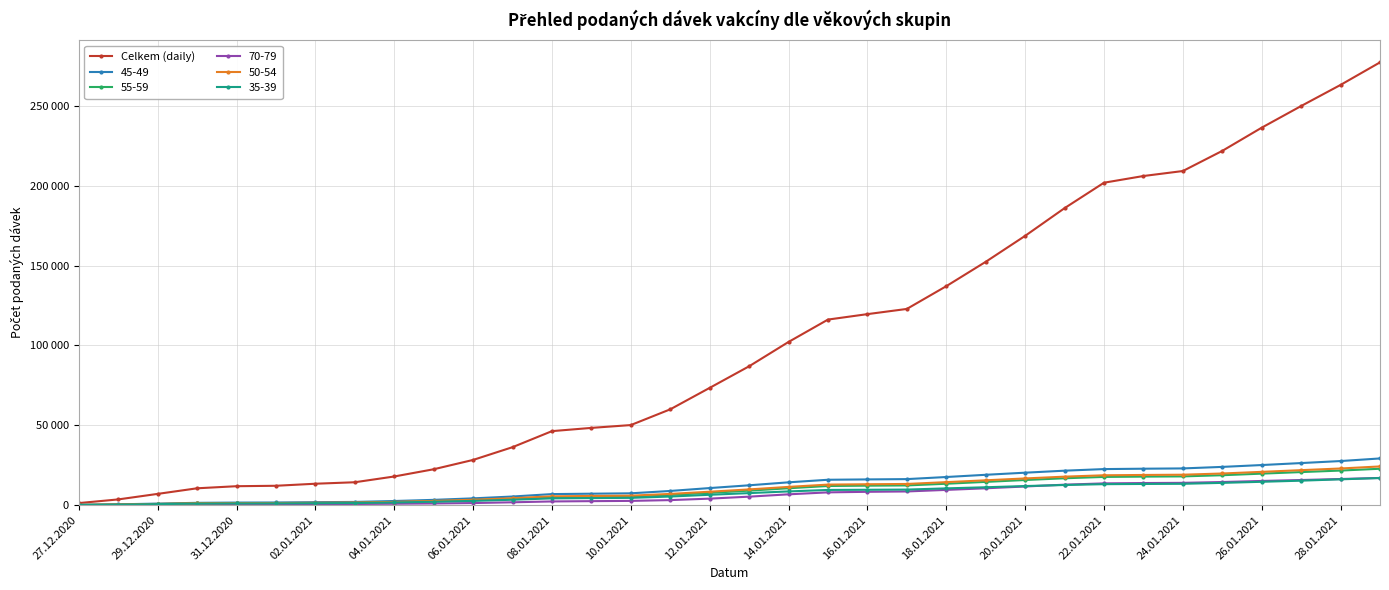

Is this an area chart (filled region under the line)?

No